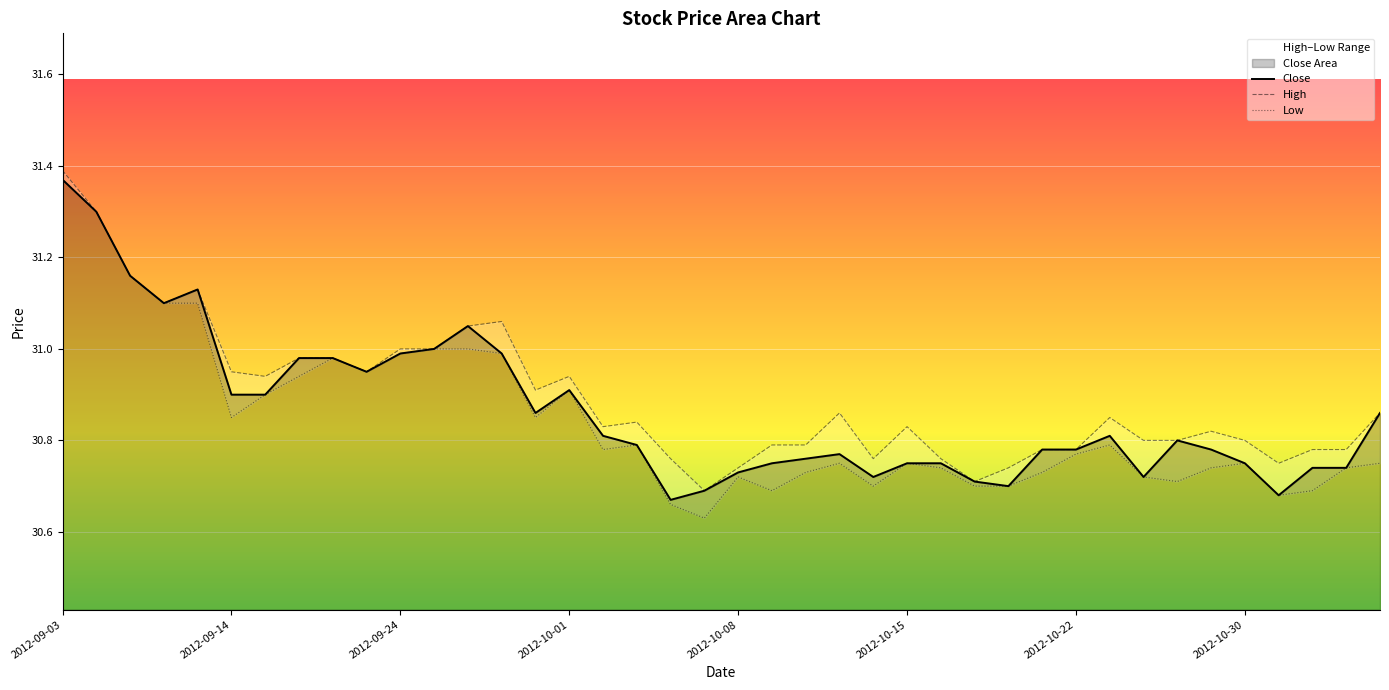

The Close series shows 12.9 at 2012-09-24. True or false?

False